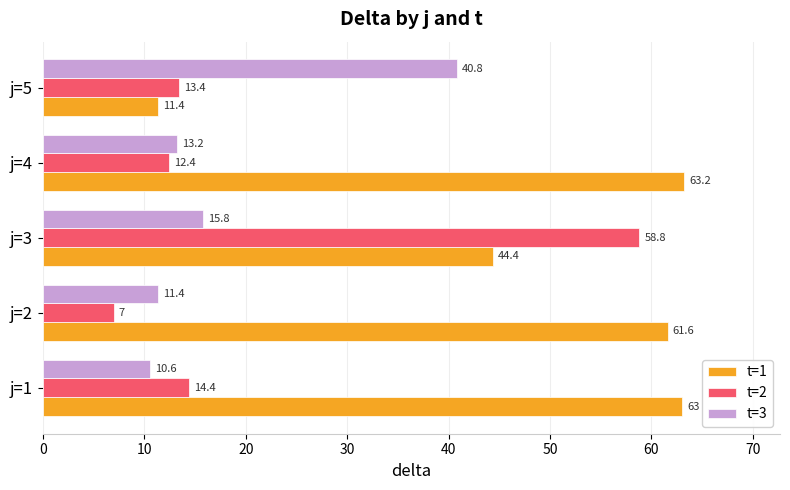

How many data points does each series have?

5